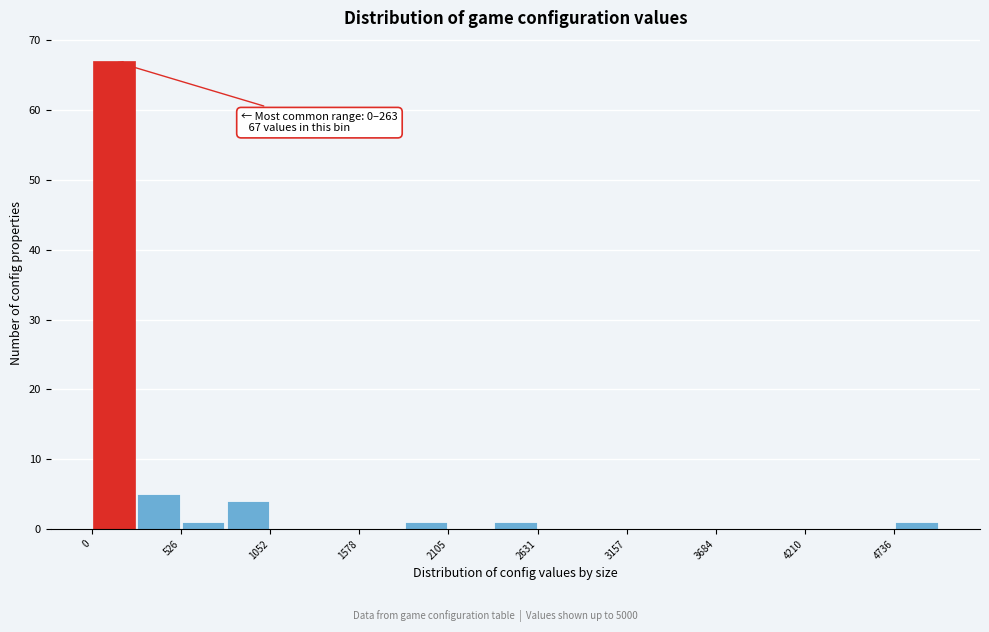

Read against the x-axis, roughly where is the centre of the tallest bar?

100